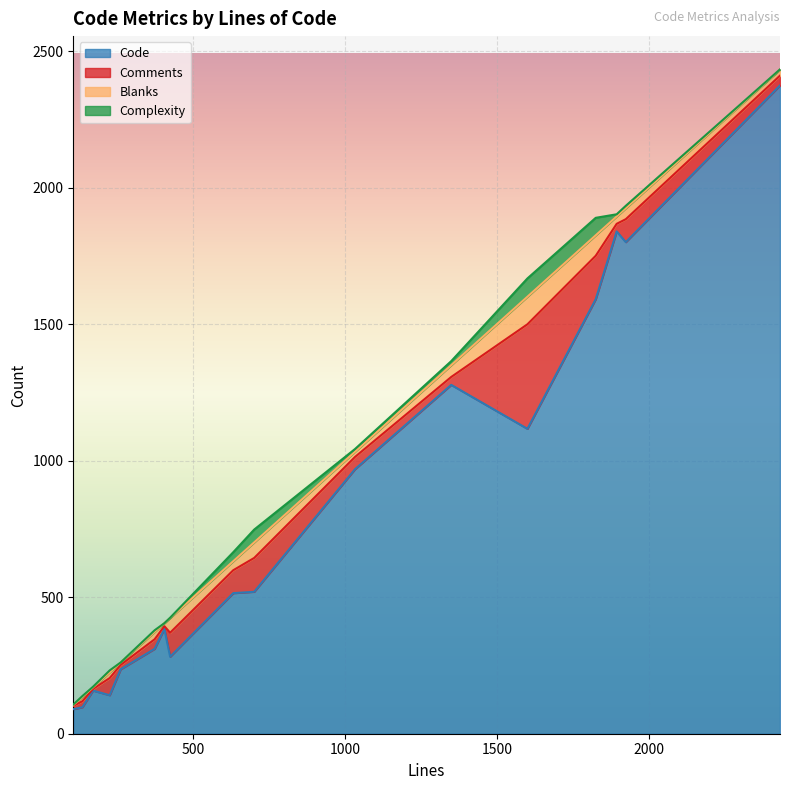

Does the chart display data point markers on the line(s)?

No